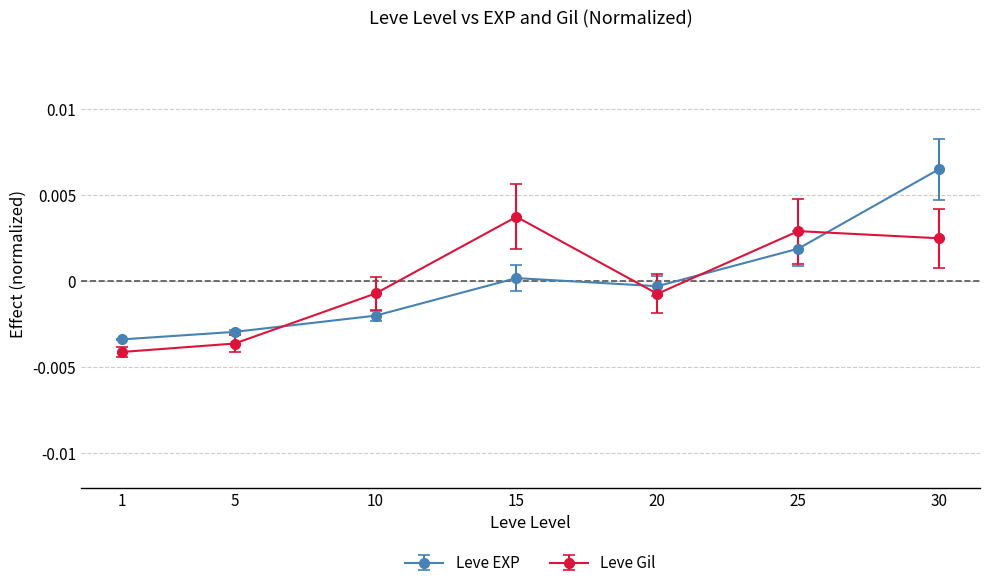

How many values in Leve EXP are below zero?

4